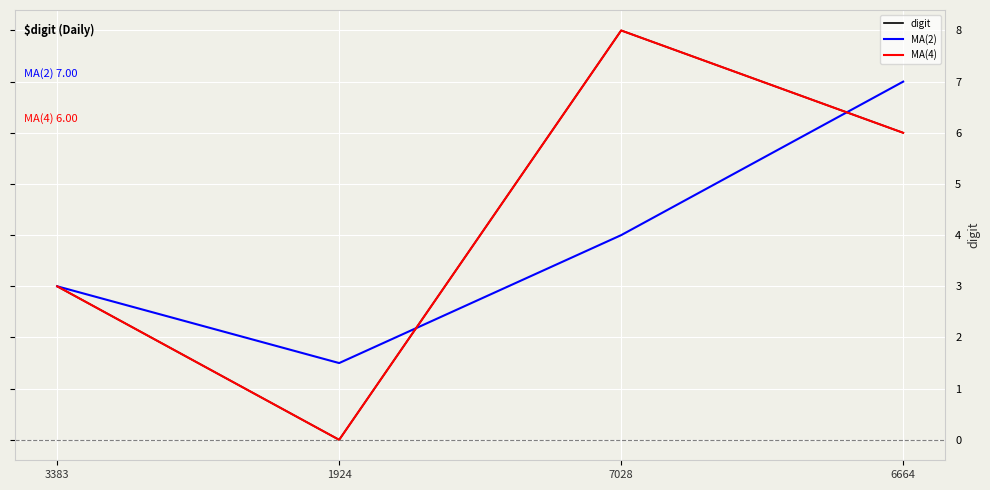

Does the chart display data point markers on the line(s)?

No